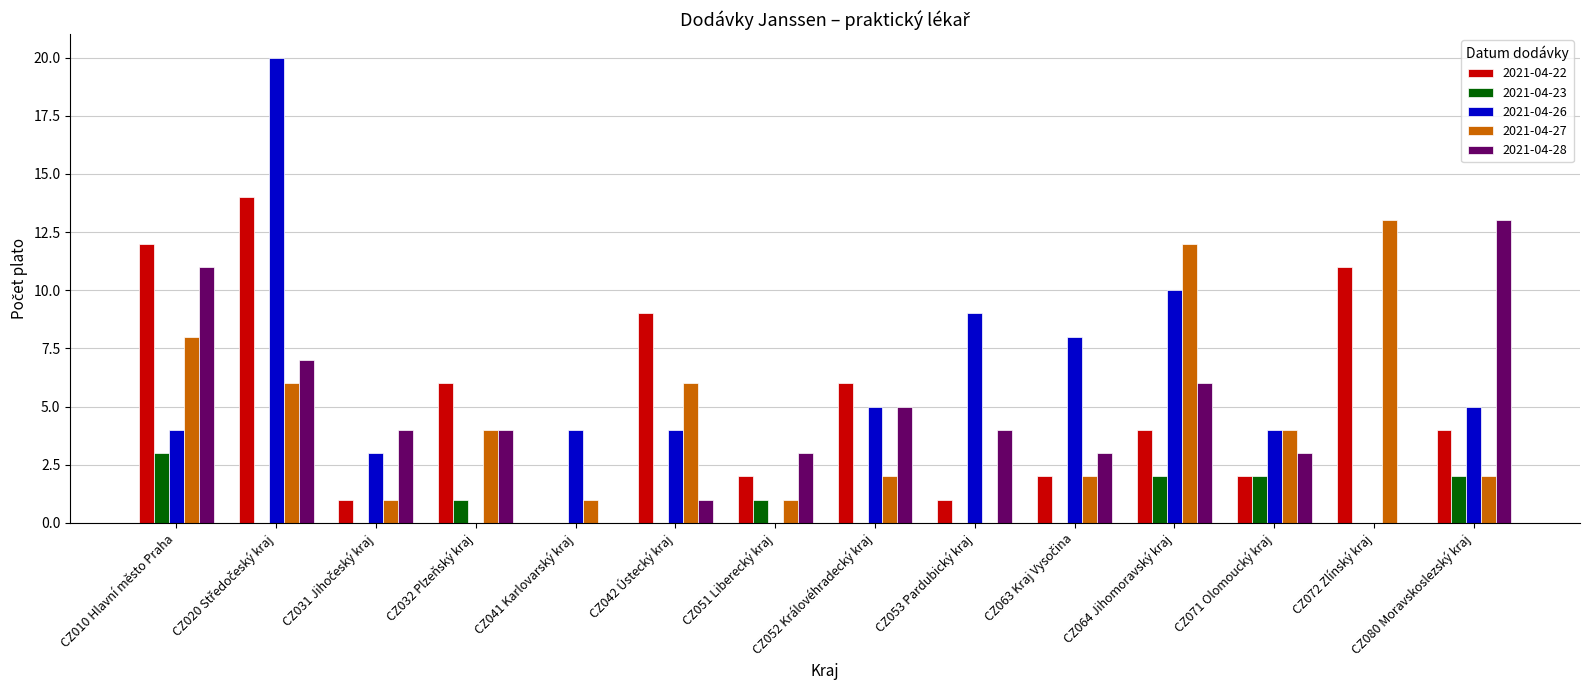

Which category has the highest value in the 2021-04-28 series?

CZ080 Moravskoslezský kraj